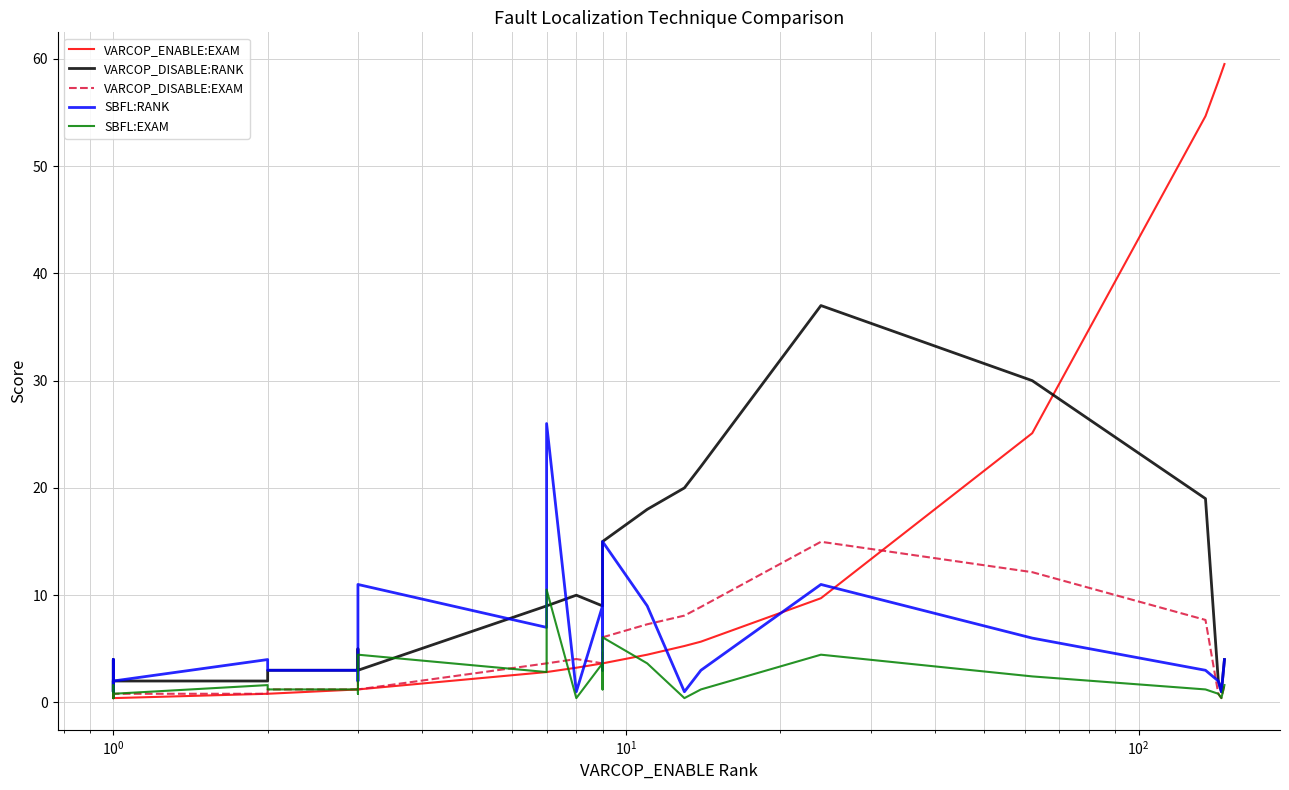

Does the chart display data point markers on the line(s)?

No